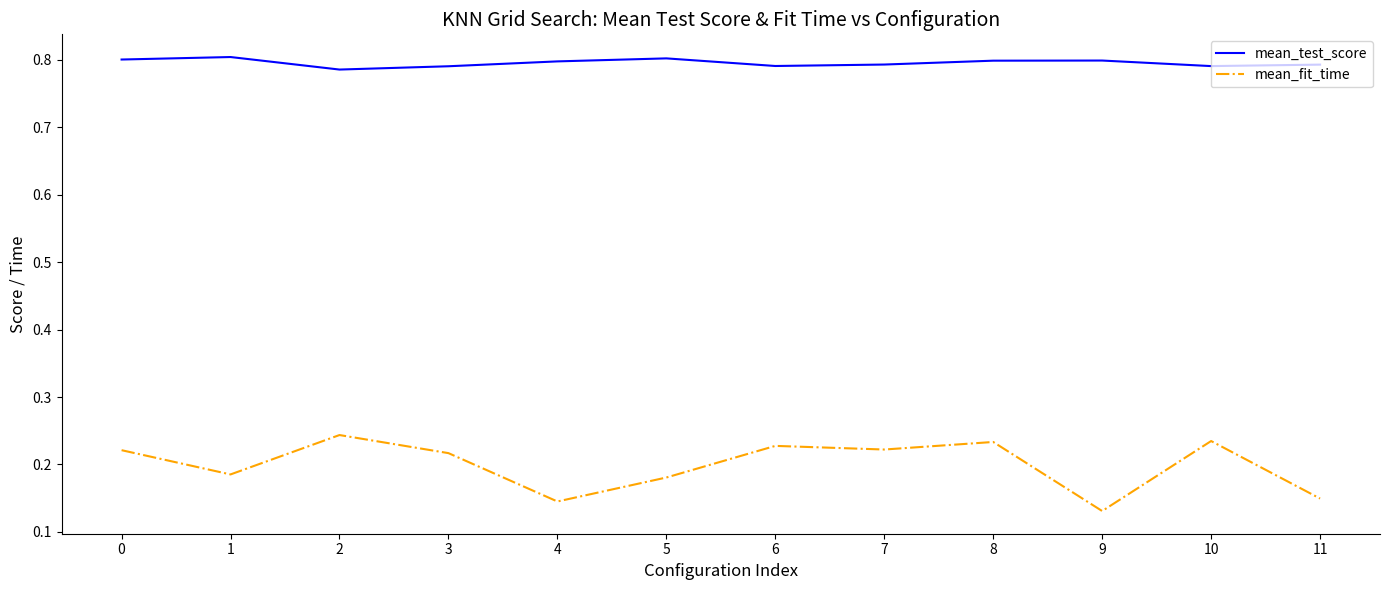

True or false: mean_test_score has more than 0 interior local peaks.

True